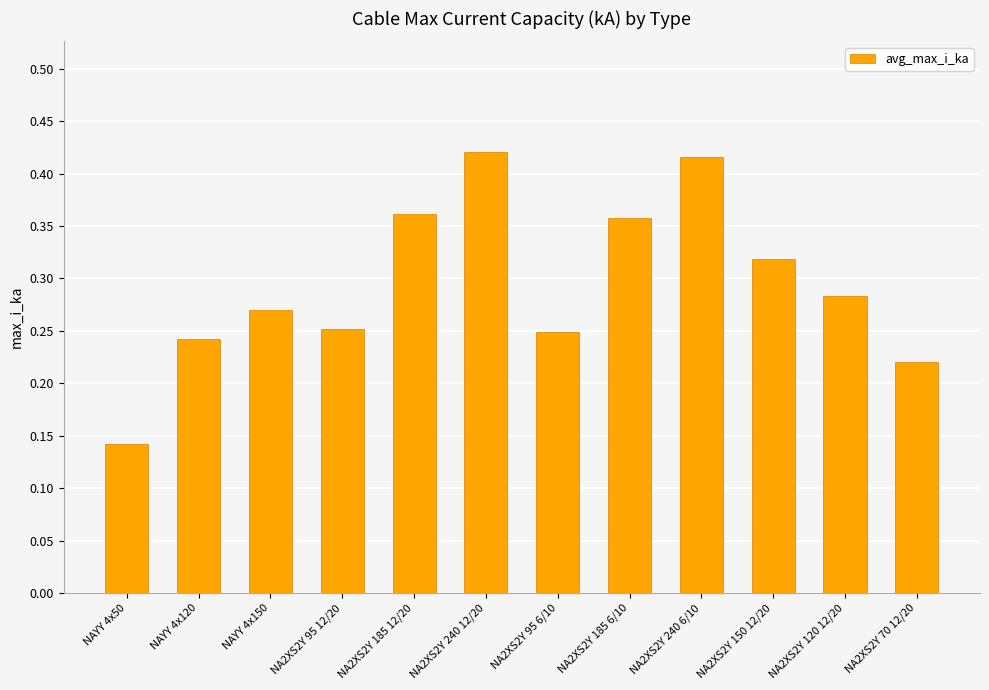

At which label is the value closest to 0?

NAYY 4x50